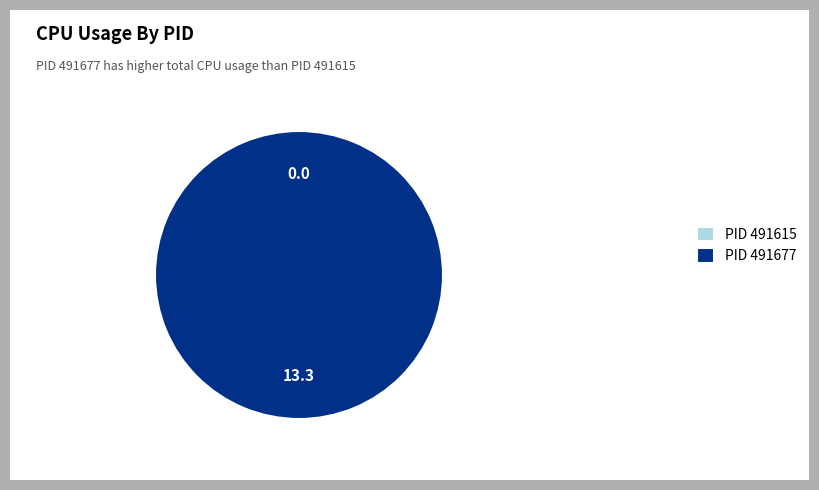

Which has a higher value, 491615 or 491677?

491677